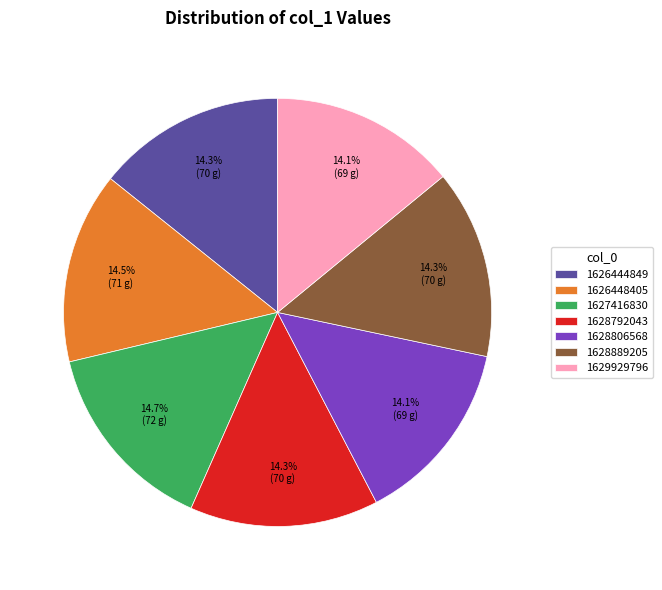

Count the number of slices in the pie.

7